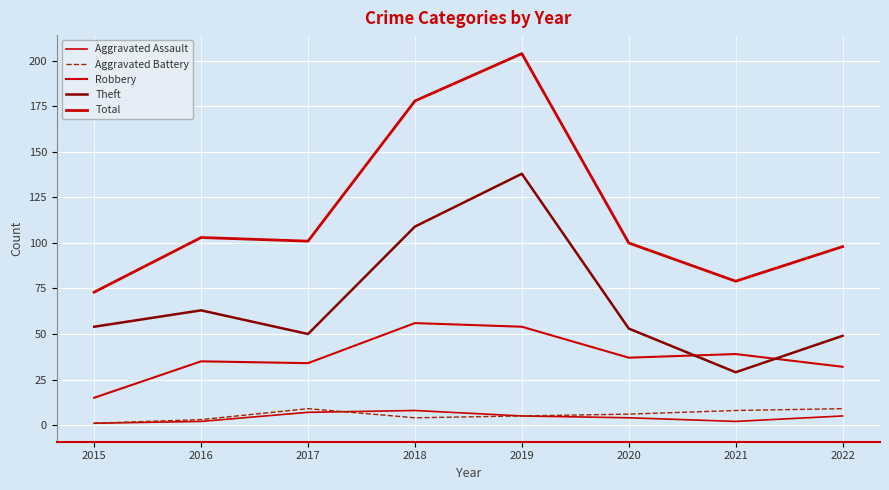

What is the maximum value shown in the chart?

204